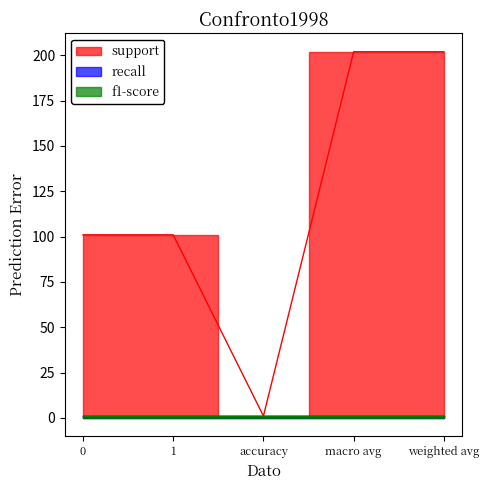

Reading right to left, transcribe all the data shown in this chart.

support: weighted avg=202	macro avg=202	accuracy=1	1=101	0=101
recall: weighted avg=1	macro avg=1	accuracy=1	1=1	0=1
f1-score: weighted avg=1	macro avg=1	accuracy=1	1=1	0=1